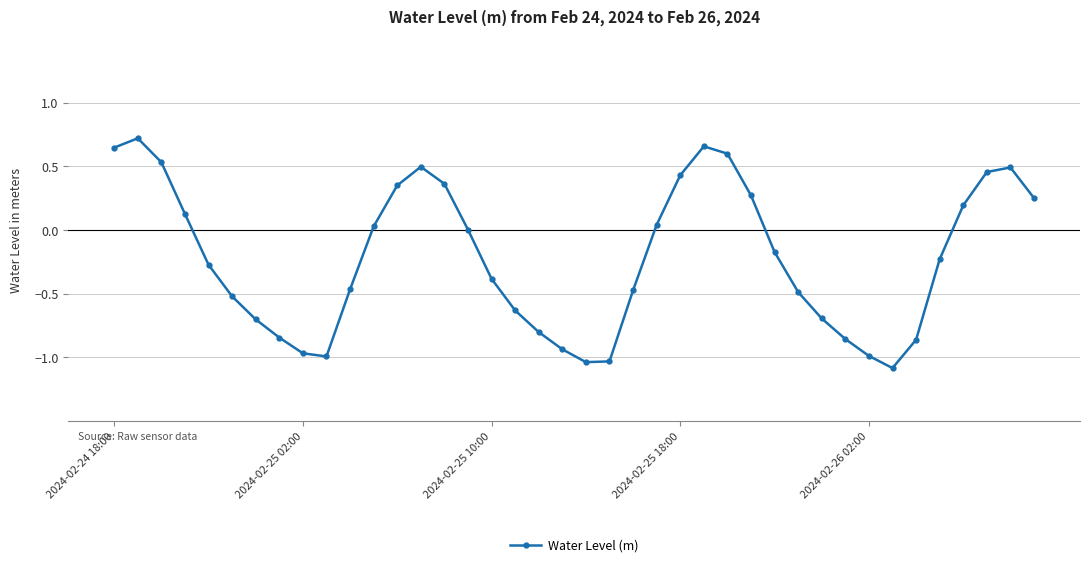

What is the smallest value displayed?

-1.1